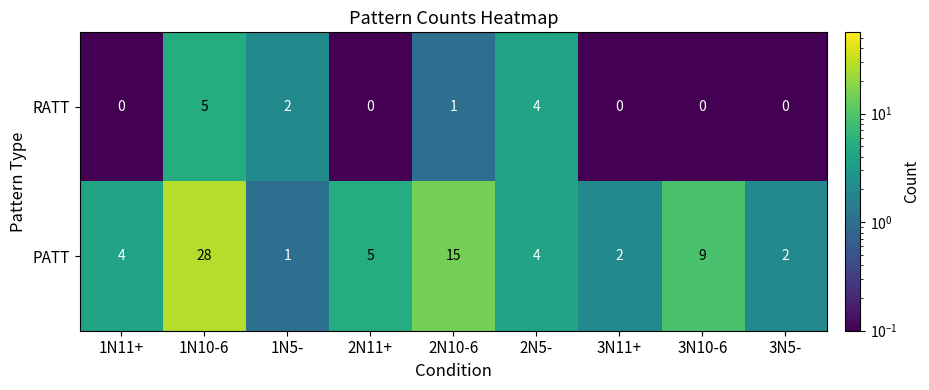

At how many categories does at least one series exceed 8?

3